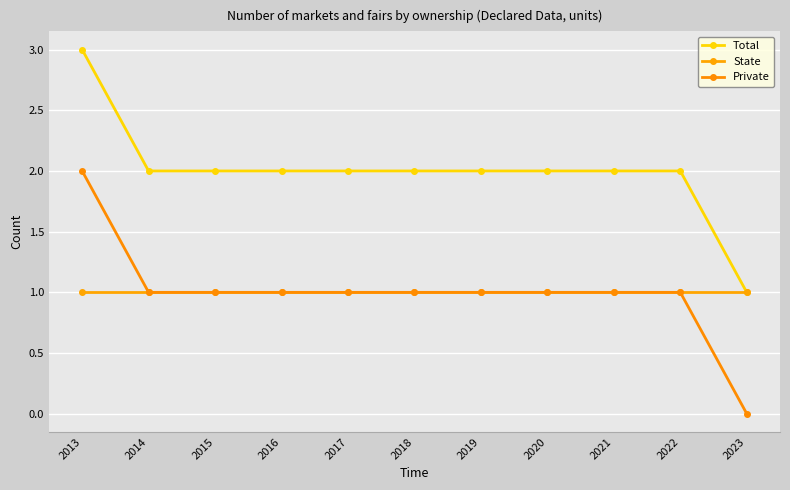

What is the spread (max minus min) of values at 2020?

1